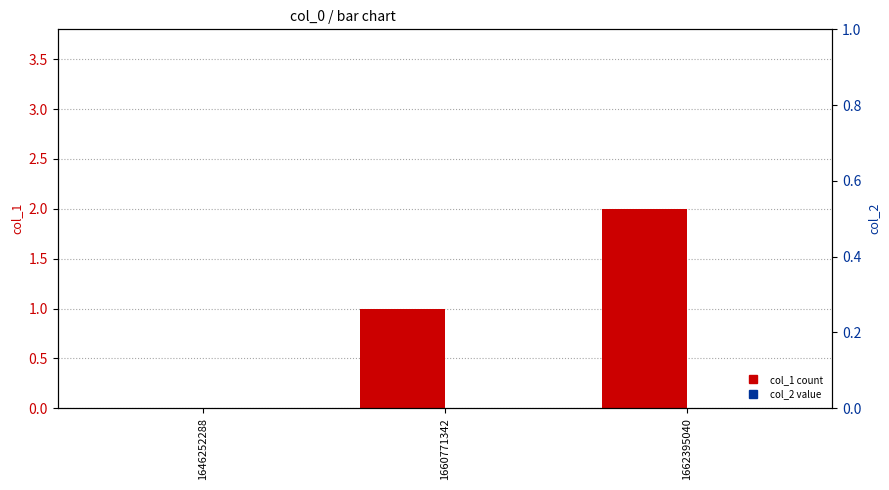

Is the value of col_1 at 1662395040 greater than the value of col_2 at 1646252288?

Yes